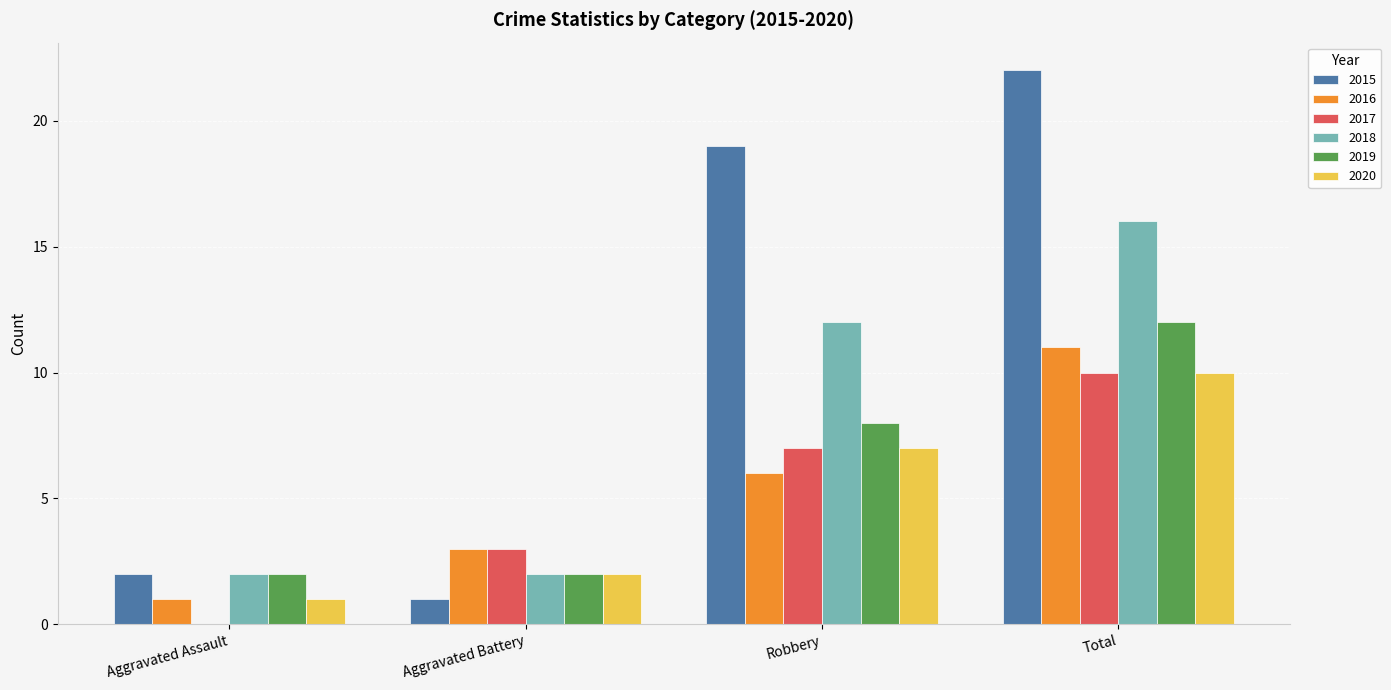

Count the 2016 values in the range 3 to 11.

3